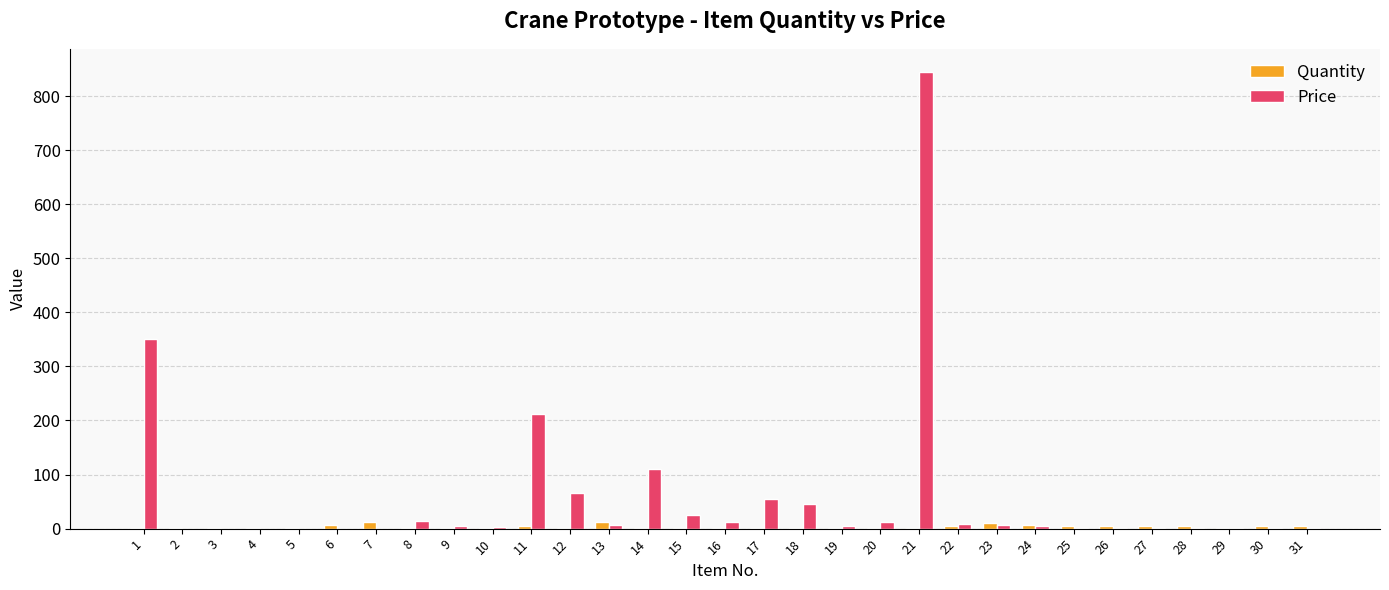

What is the greatest value displayed?

845.0